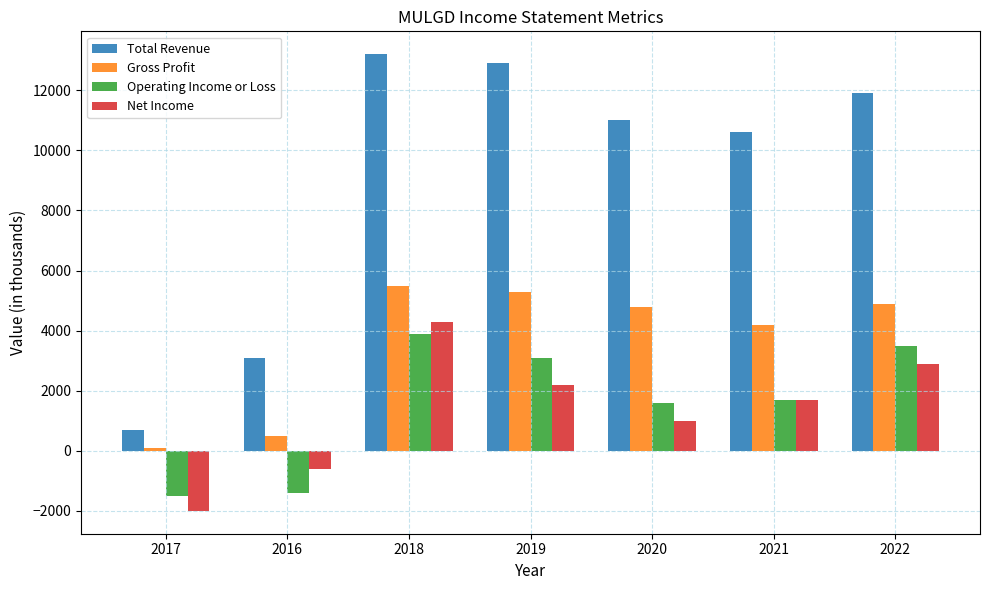

What position from the right is 2018?

5